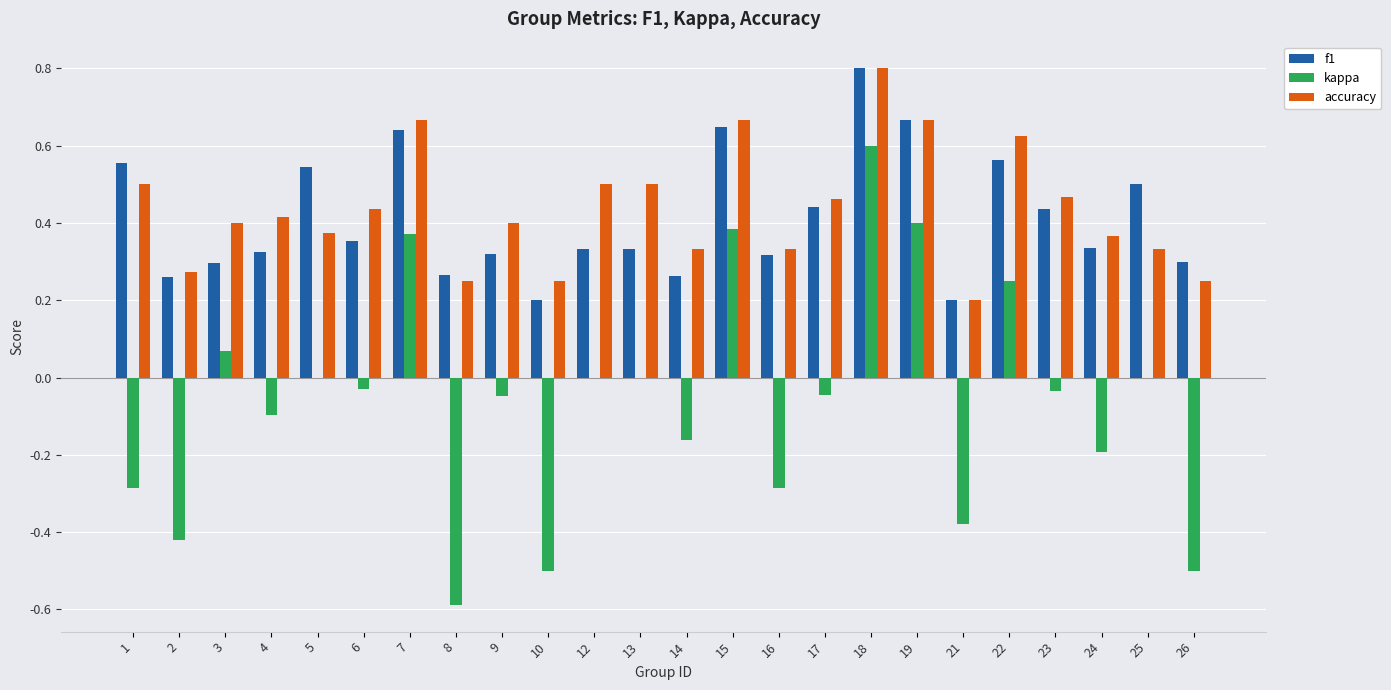

Where does the kappa series first go above 0?

3